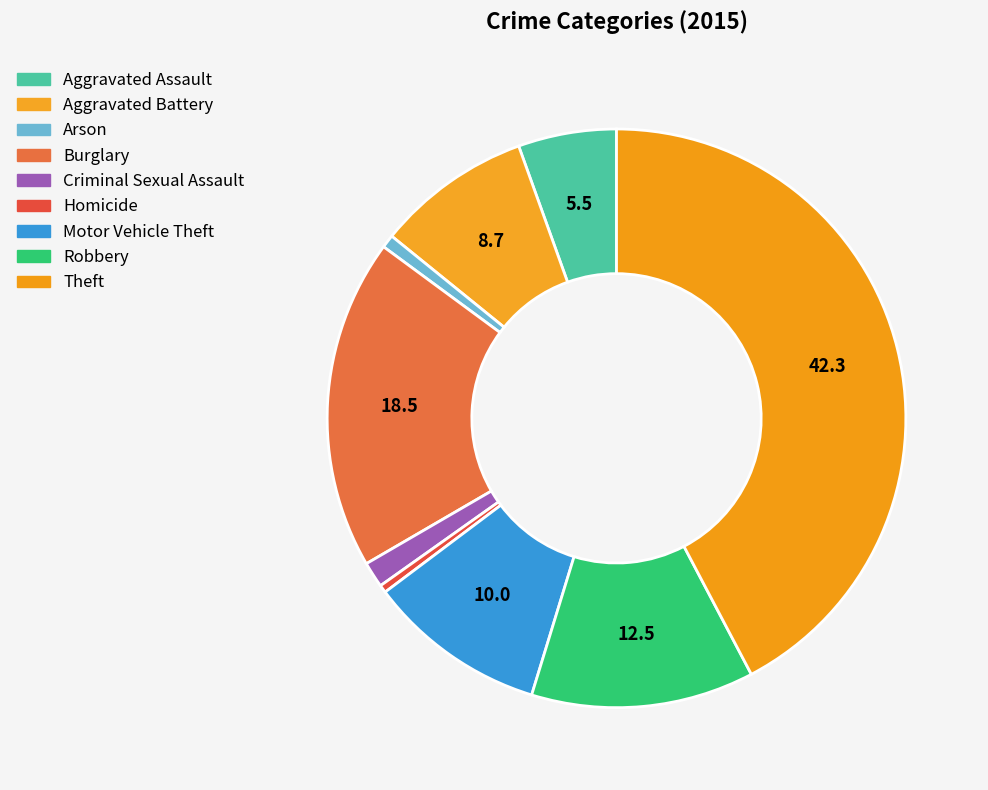

To the nearest percent, what is the difference between the Motor Vehicle Theft and Aggravated Battery slice percentages?

1%